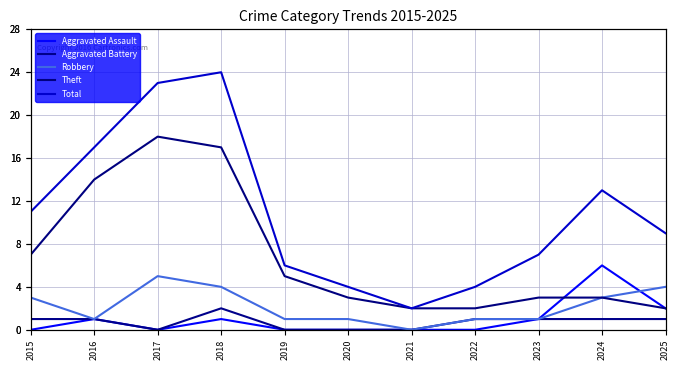

How many data points in Total are less than 9?

5